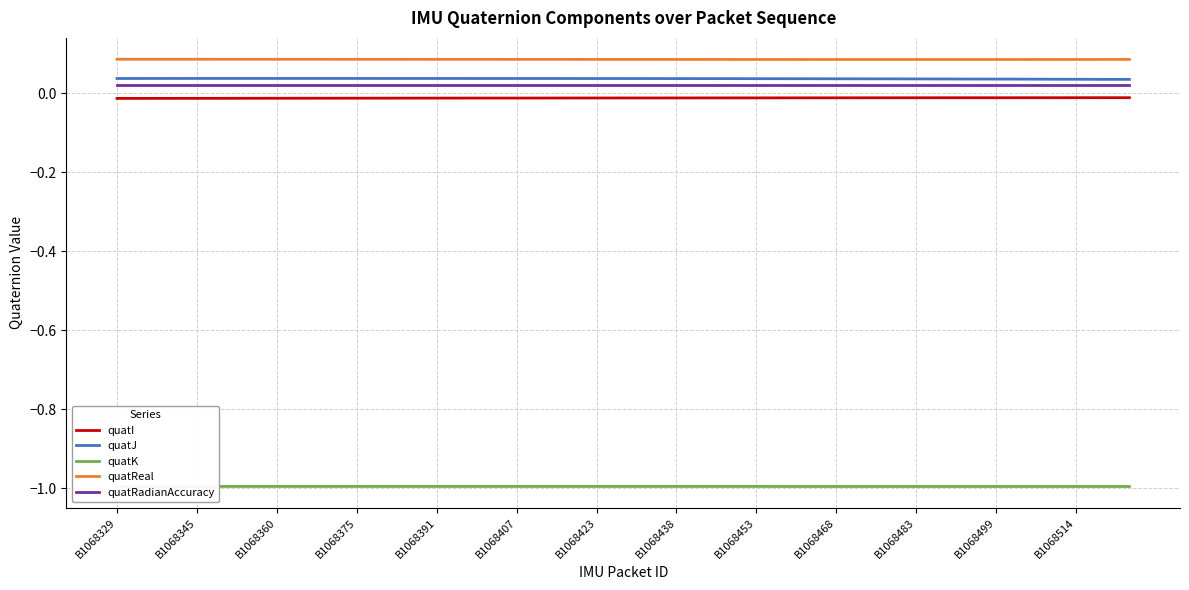

True or false: quatI and quatJ cross at least once.

False